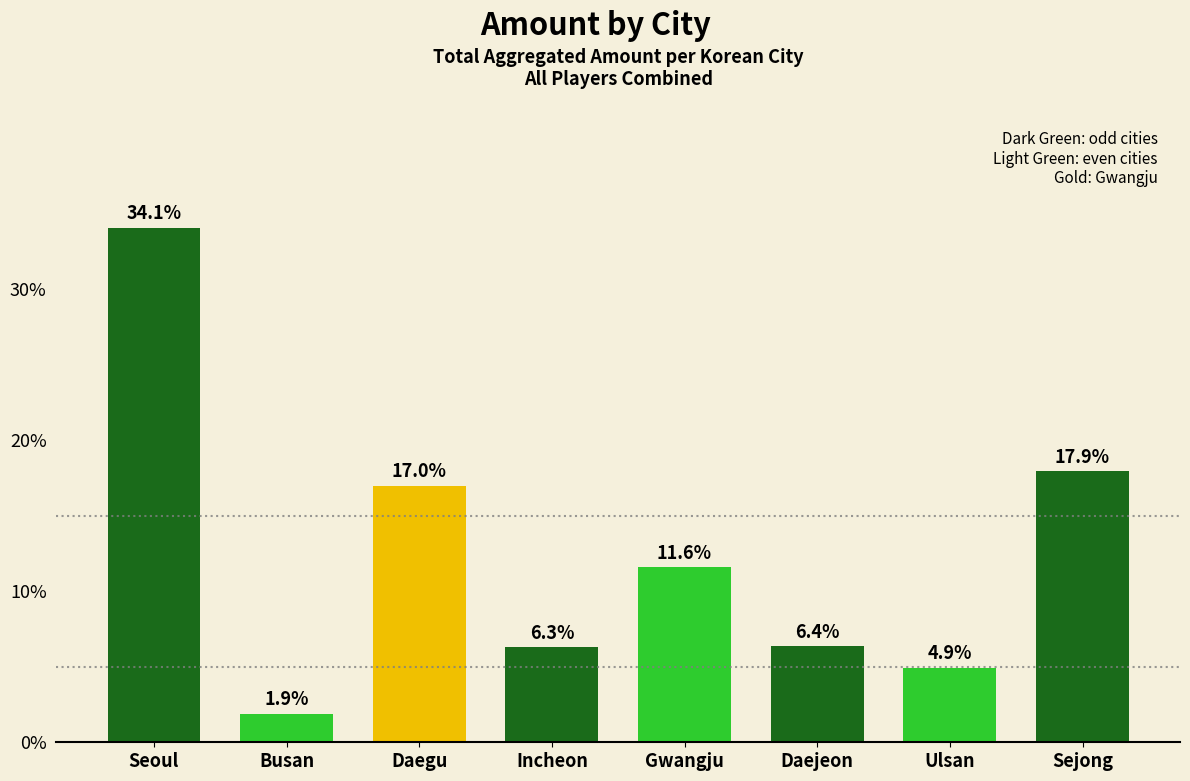

Reading left to right, what are all the values shown in this chart?

Seoul=34.1	Busan=1.9	Daegu=17.0	Incheon=6.3	Gwangju=11.6	Daejeon=6.4	Ulsan=4.9	Sejong=17.9